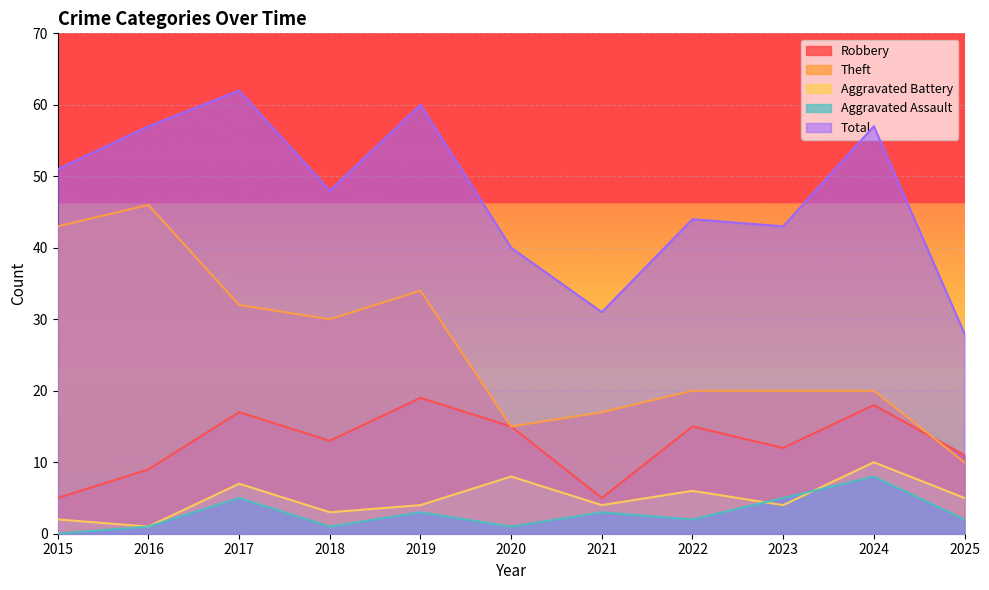

What is the sum of the Aggravated Battery values at 2024 and 2022?

16